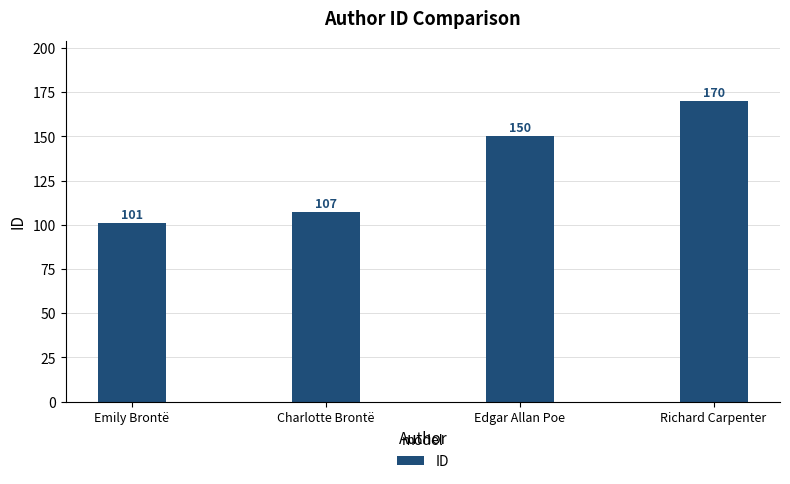

What is the value of the 3rd bar from the left?

150